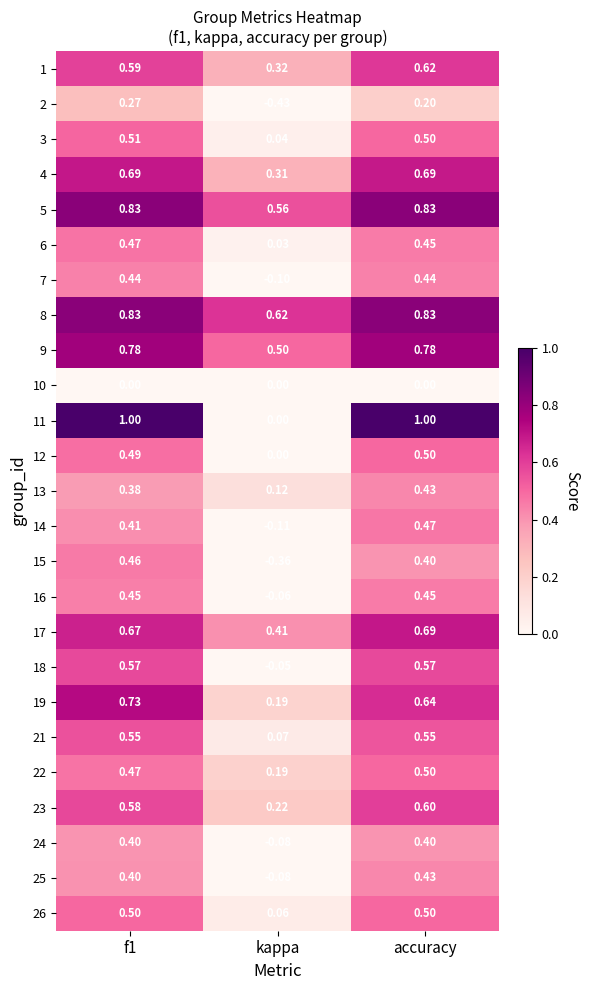

At which label does 16 reach its minimum?

kappa